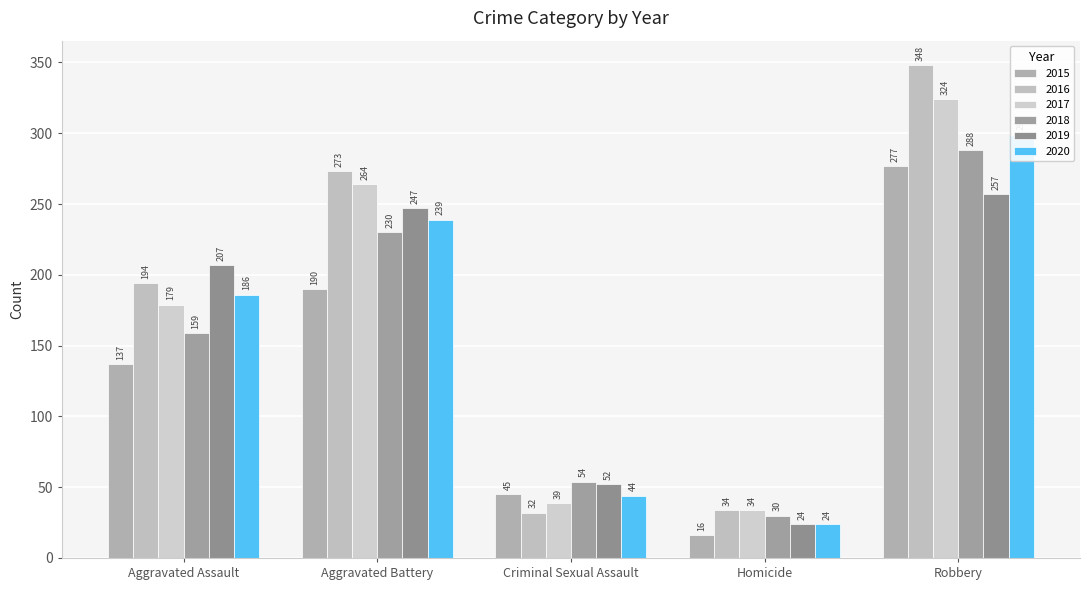

Is the value of 2017 at Homicide greater than the value of 2015 at Homicide?

Yes